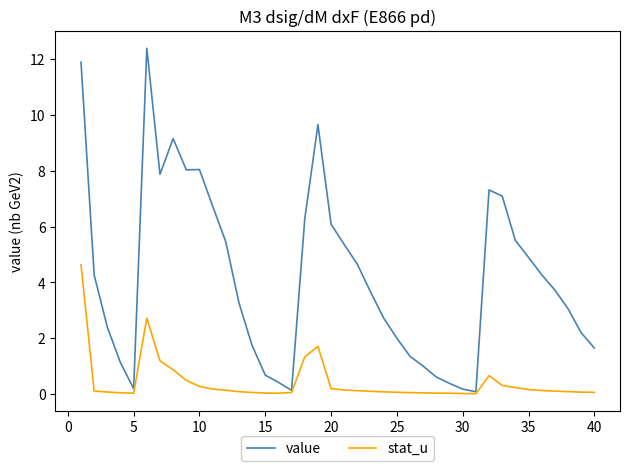

Which series has the largest total across all categories?

value